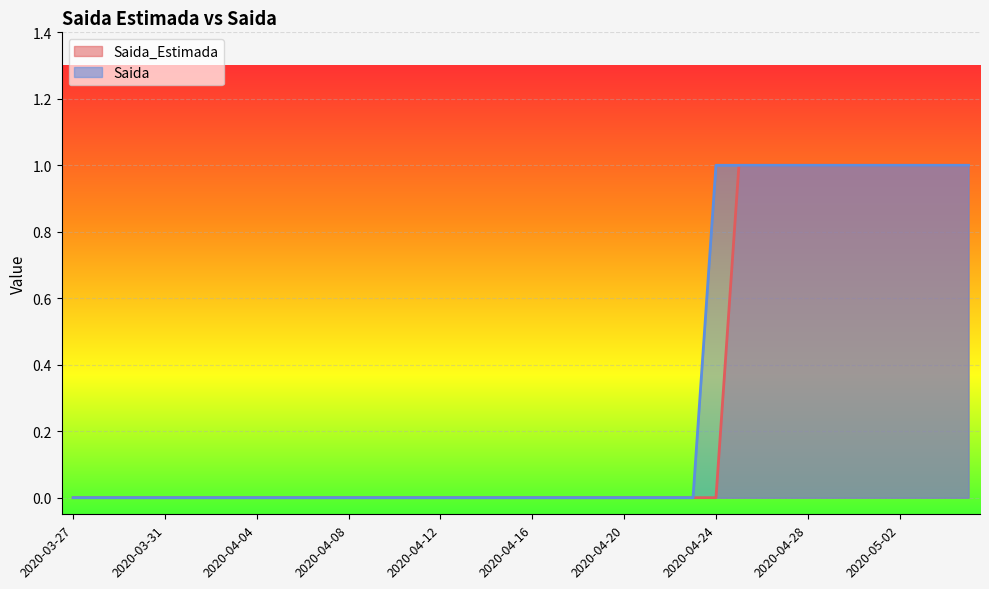

What is the difference between the Saida values at 2020-03-27 and 2020-04-24?

1